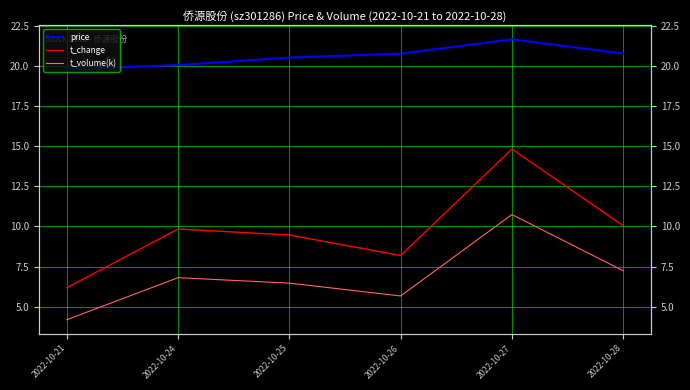

What is the value of the price point at the 4th from the left?

20.8